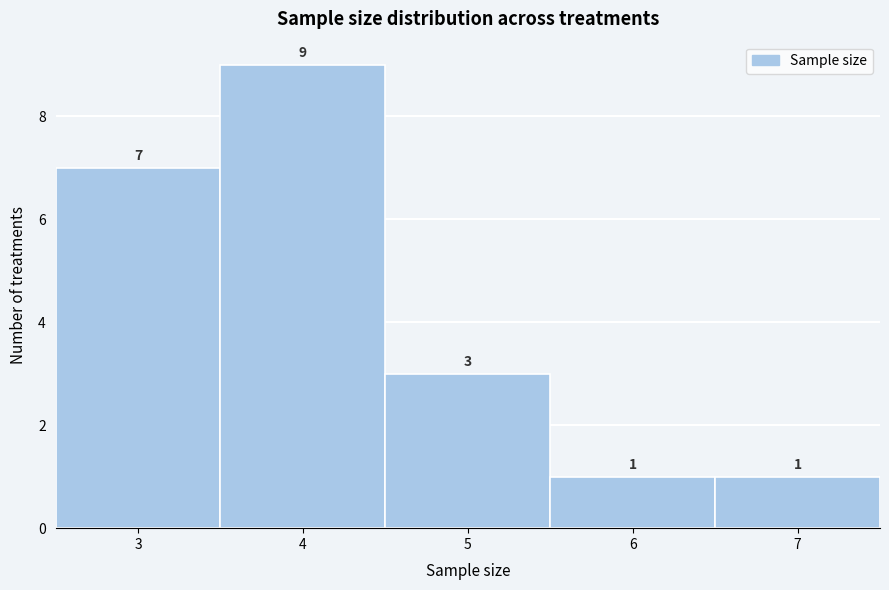

Reading left to right, transcribe this chart: for each bar, give the range it covers on the x-axis and its height.

2.5 to 3.5: 7
3.5 to 4.5: 9
4.5 to 5.5: 3
5.5 to 6.5: 1
6.5 to 7.5: 1